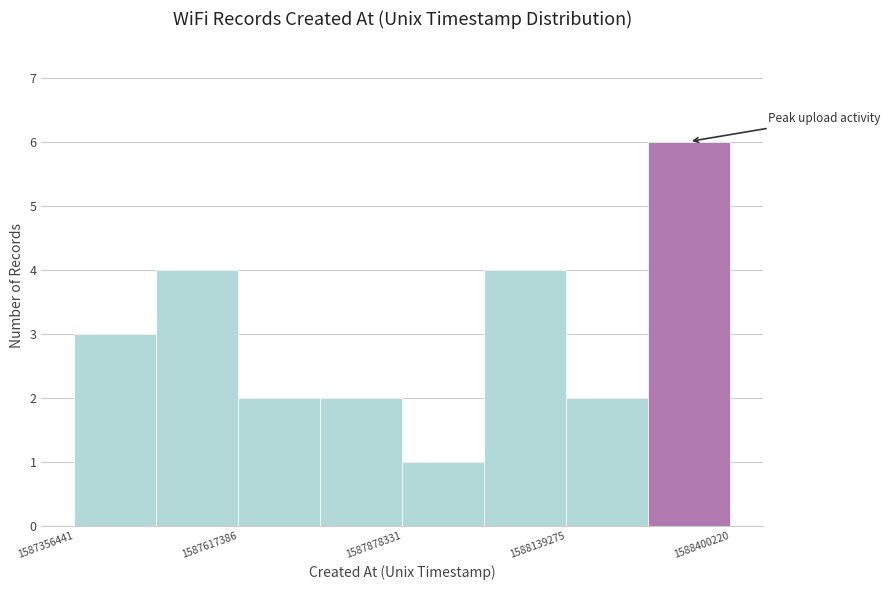

Around what value on the x-axis is the tallest bar? Give the approximate position of its centre, as read against the axis.

1588350000